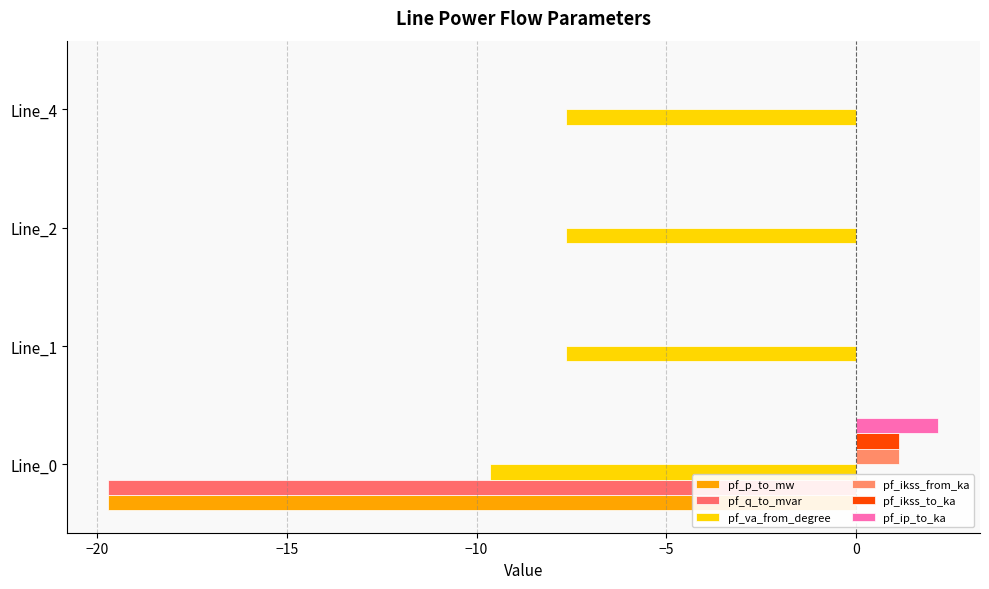

Count the number of categories in the chart.

4